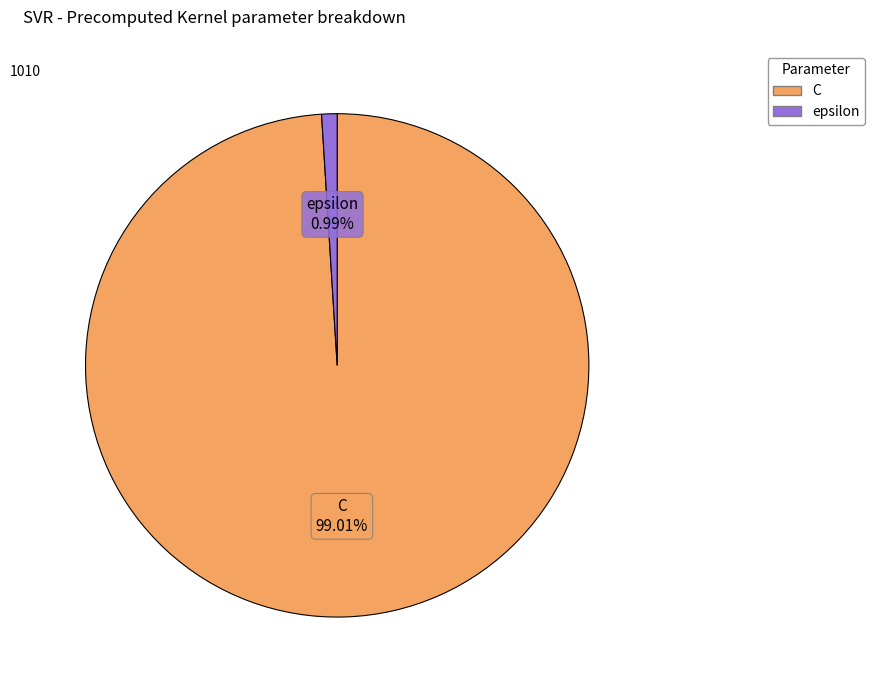

Which category has the biggest portion of the pie?

C